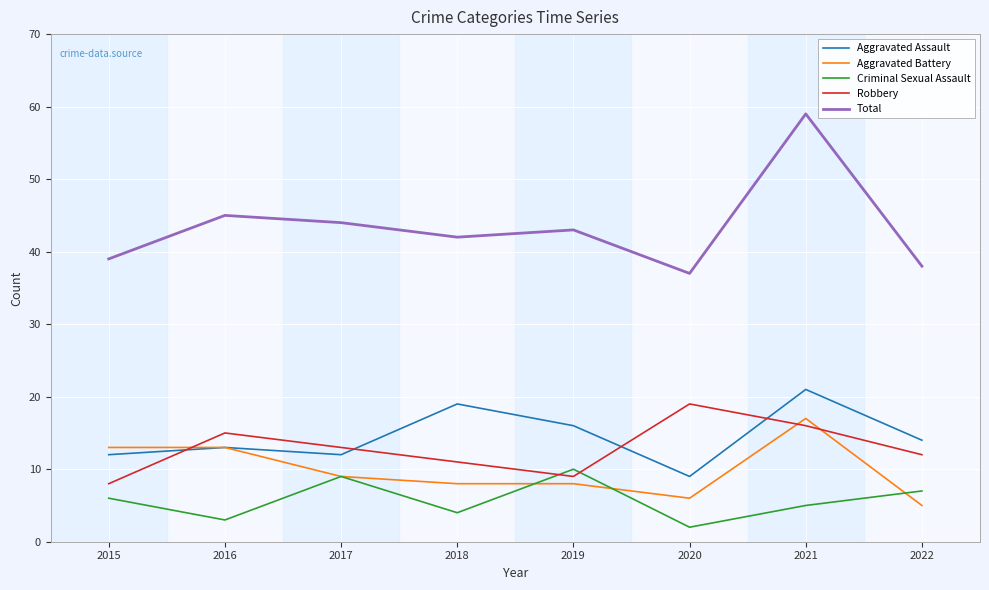

The value of Aggravated Assault at 2019 is 8. True or false?

False